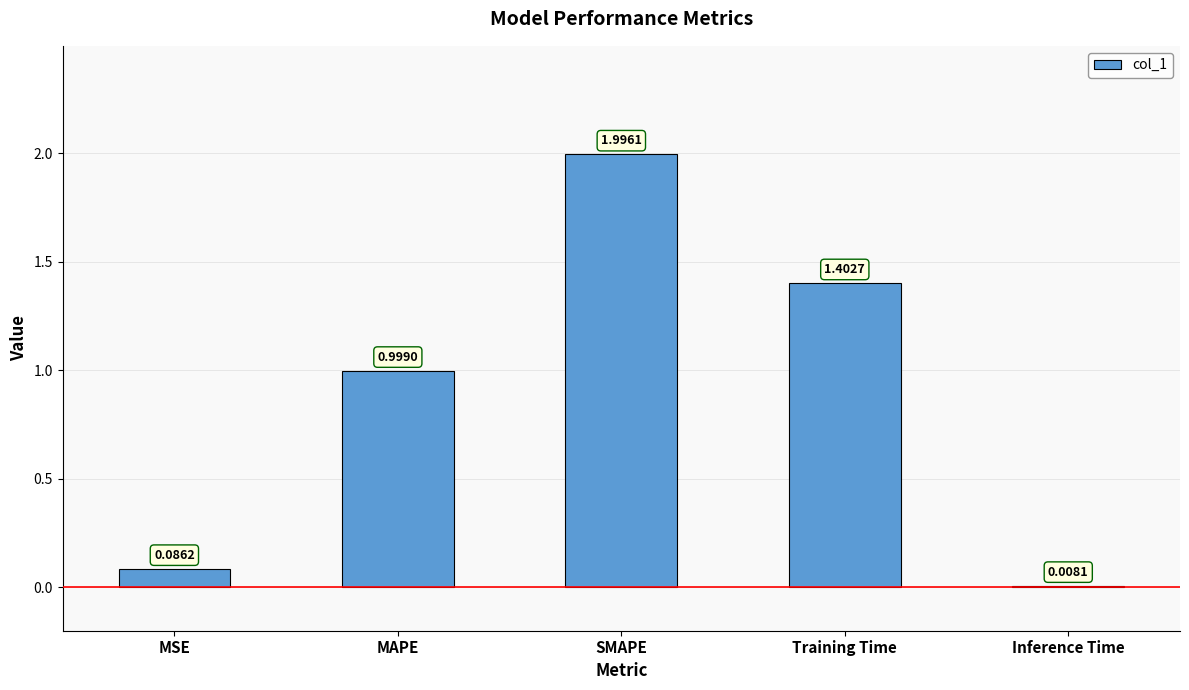

Is it true that the value at SMAPE is 2.0?

True